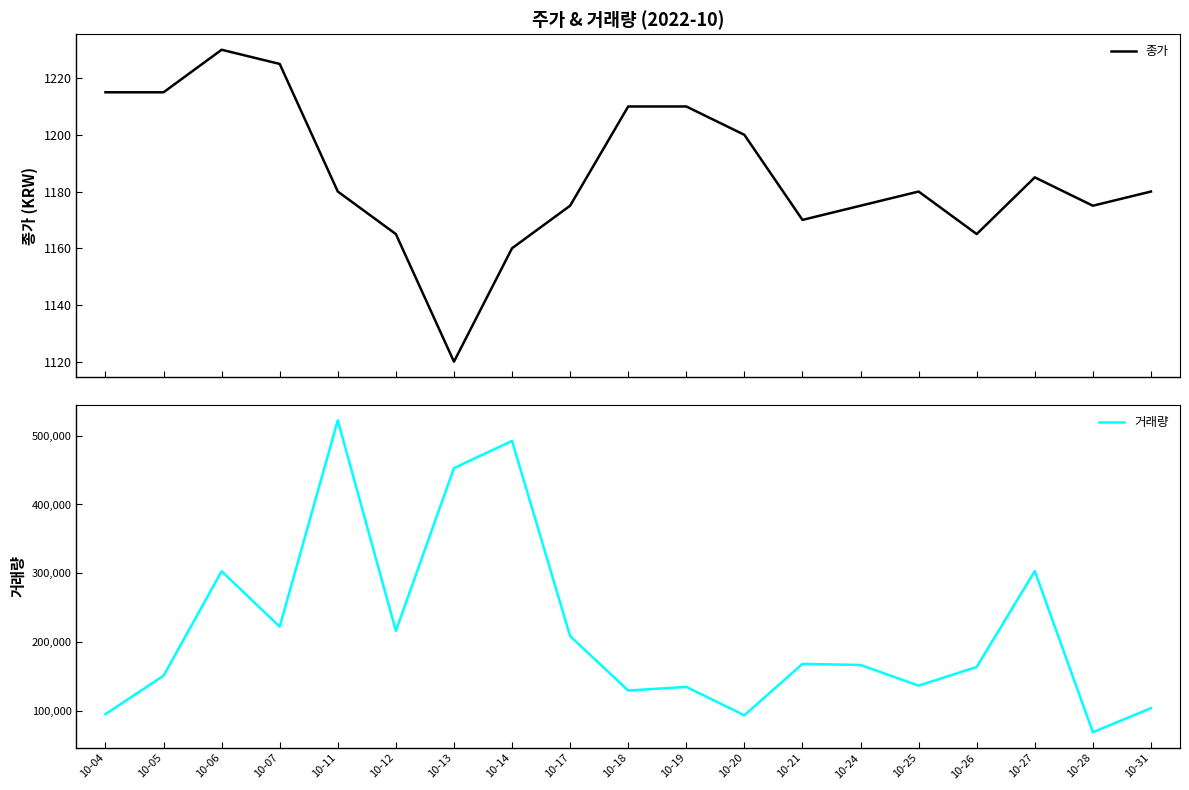

True or false: 거래량 and 종가 intersect in this chart.

False